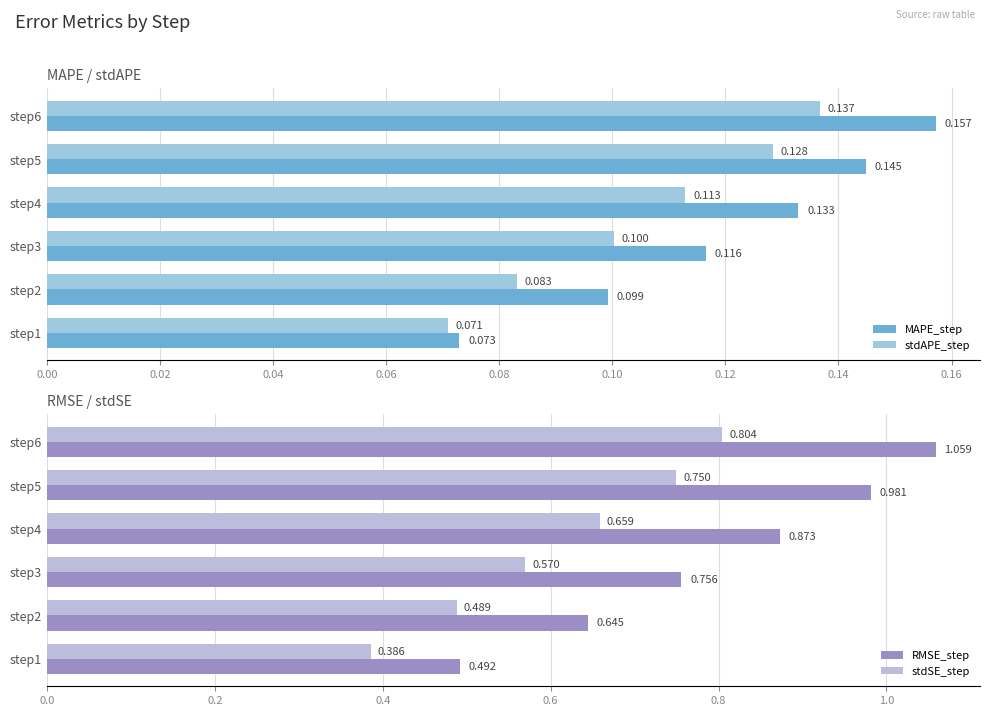

Rank the categories by MAPE_step value from lowest to highest.

step1, step2, step3, step4, step5, step6